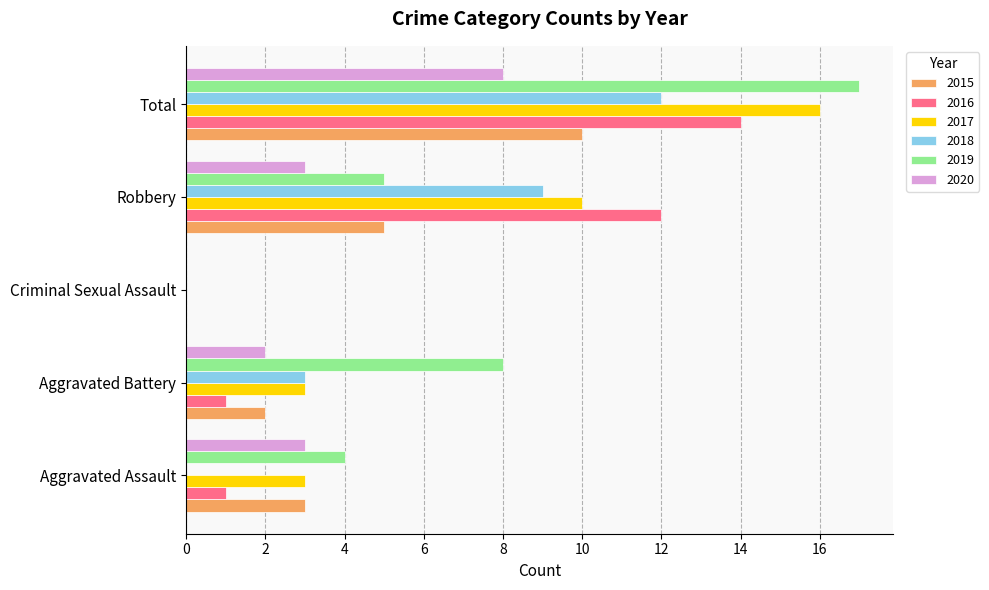

What is the sum of all 2016 values?

28